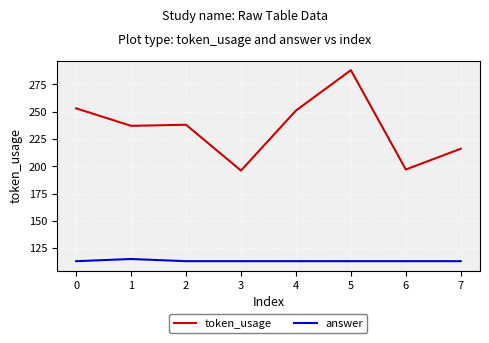

What is the difference between the token_usage values at 2 and 4?

13